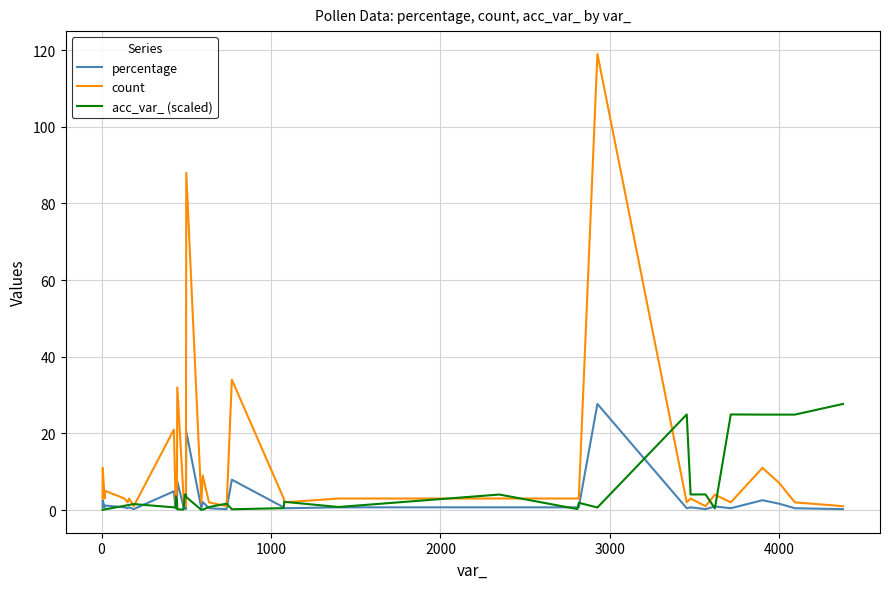

Which series has the largest total across all categories?

count